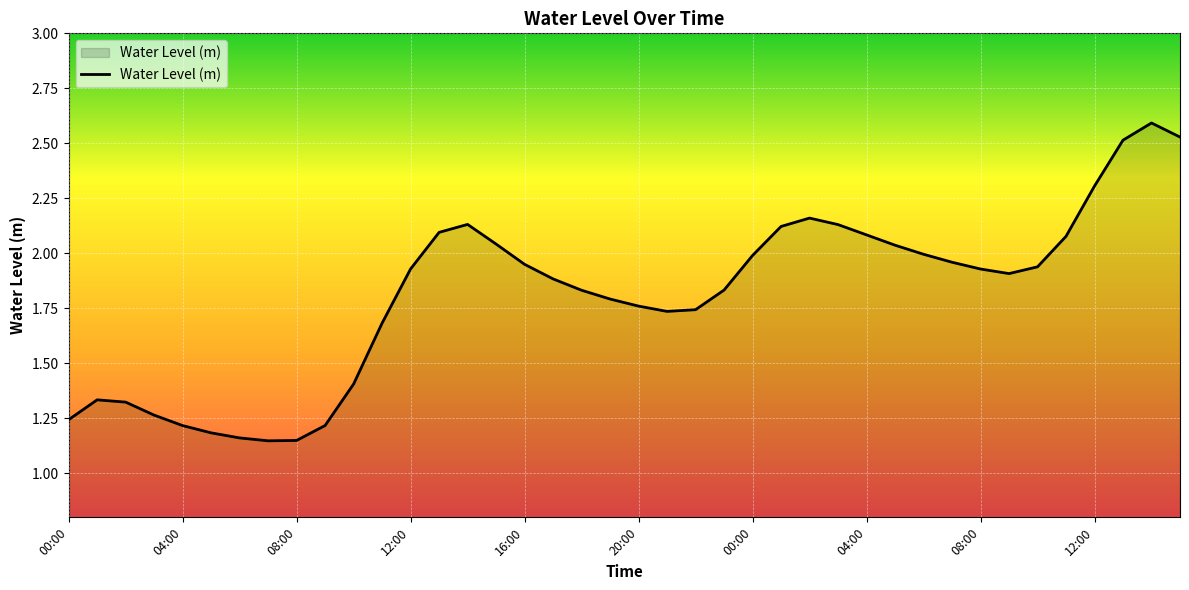

What is the sum of all values?

72.3